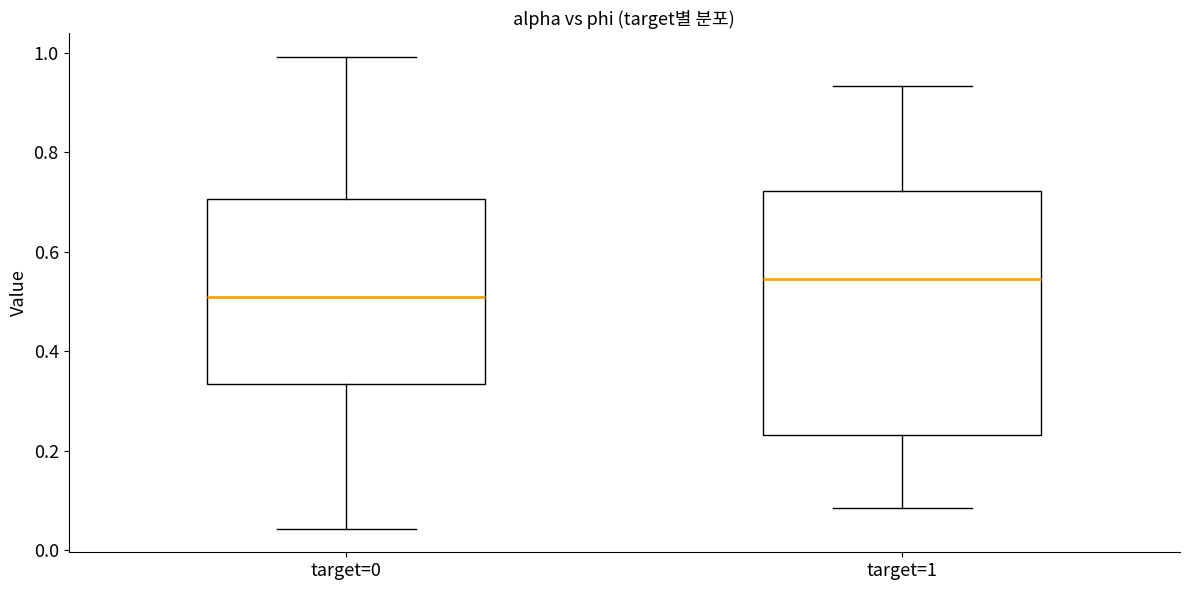

Where does the lower whisker of the box for target=0 end on the y-axis? The values are not printed on the chart, so give them approximately, as read against the axis.

0.04